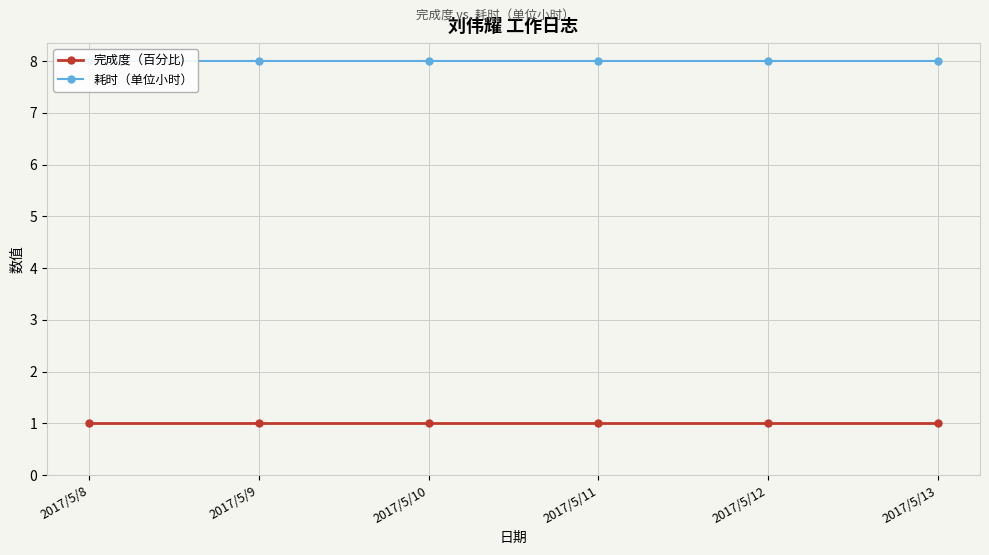

True or false: 完成度（百分比) has more than 2 points higher than both neighbors.

False